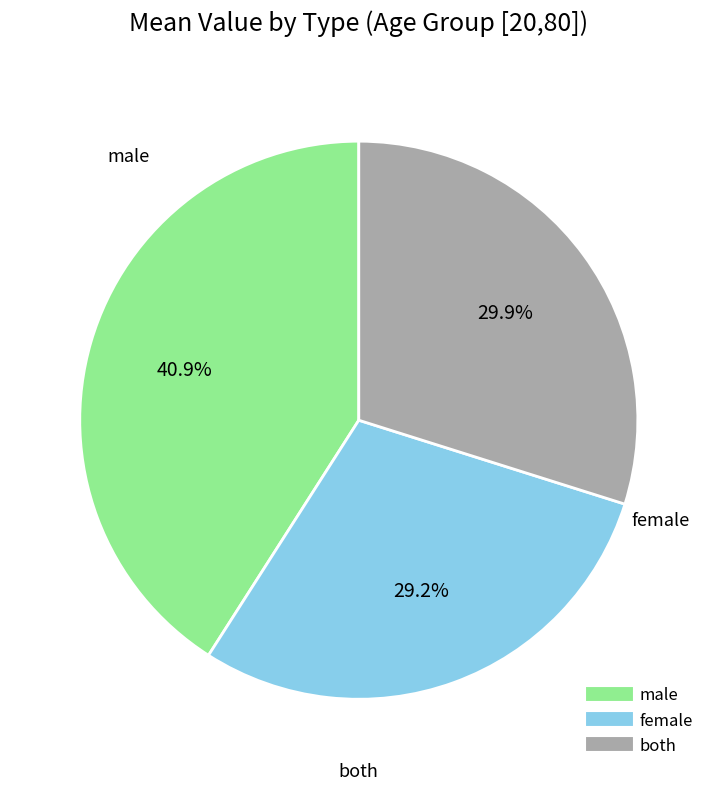

Is there a majority slice in this chart?

No